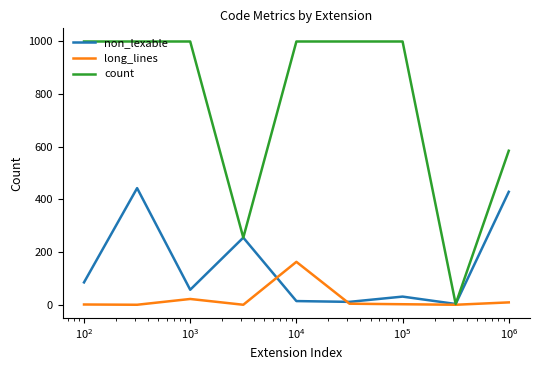

Which series has the largest total across all categories?

count